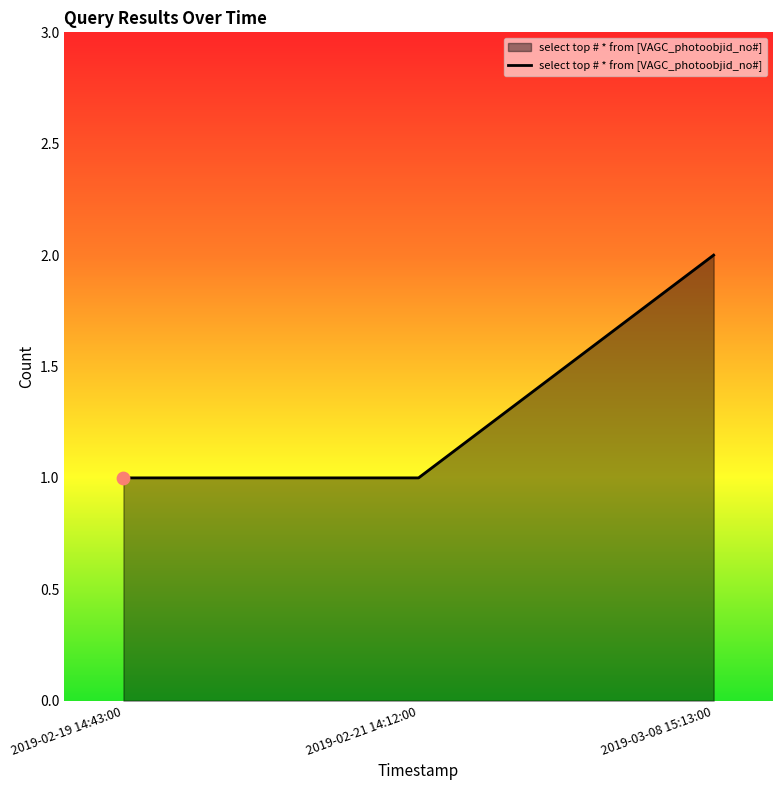

What is the change in value from 2019-02-19 14:43:00 to 2019-03-08 15:13:00?

+1